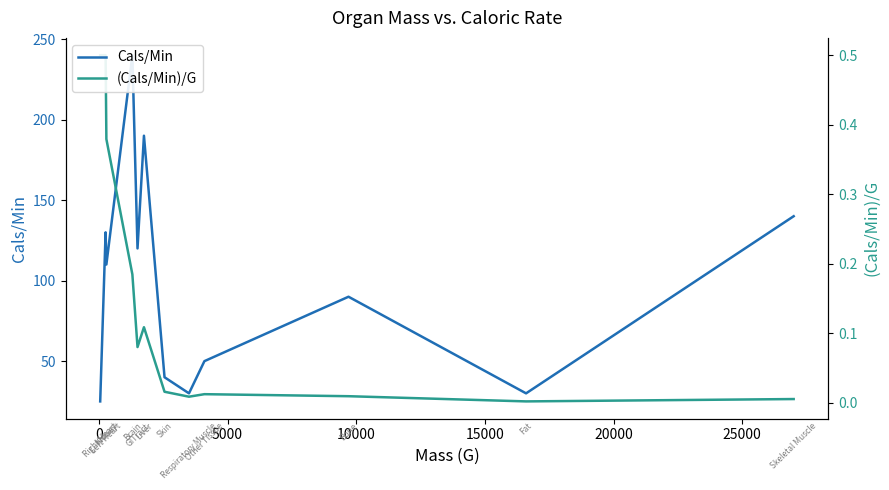

Is it true that Cals/Min equals 35.2 at −5000?

False